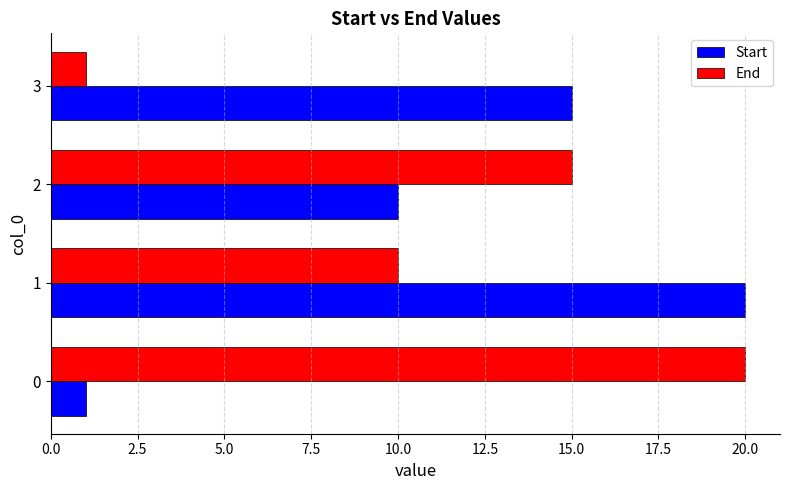

At how many categories does at least one series exceed 3?

4